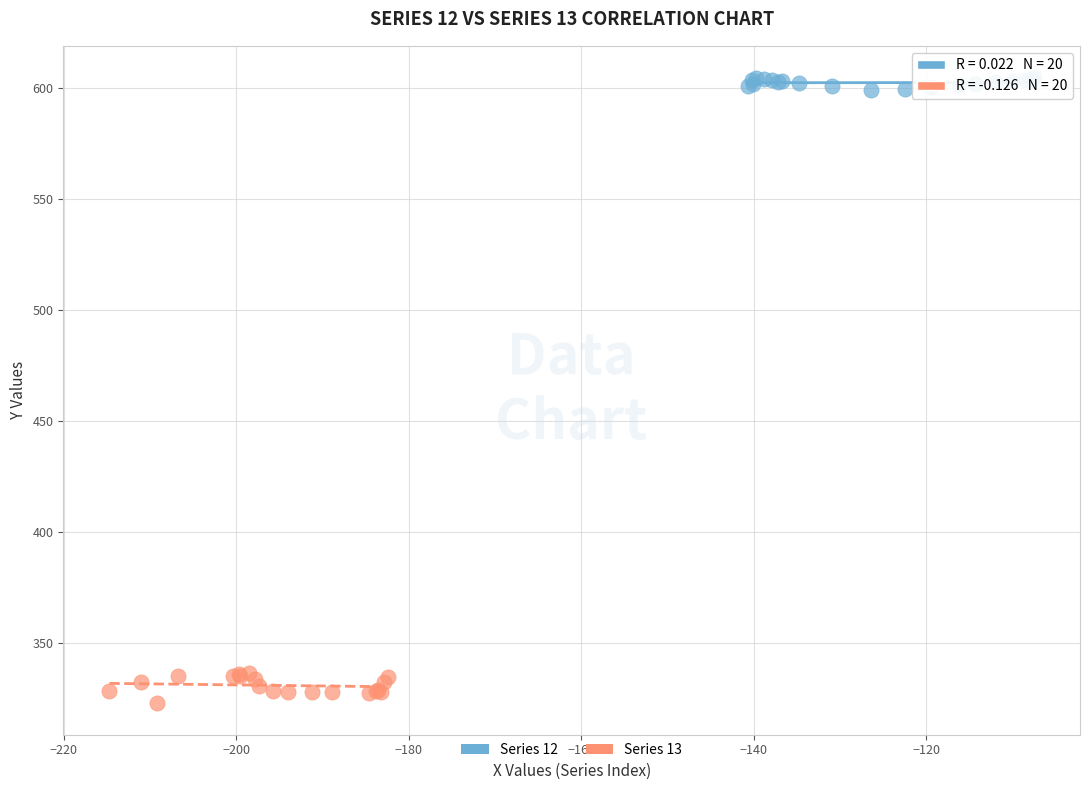

Which series reaches the maximum Y coordinate?

Series 12